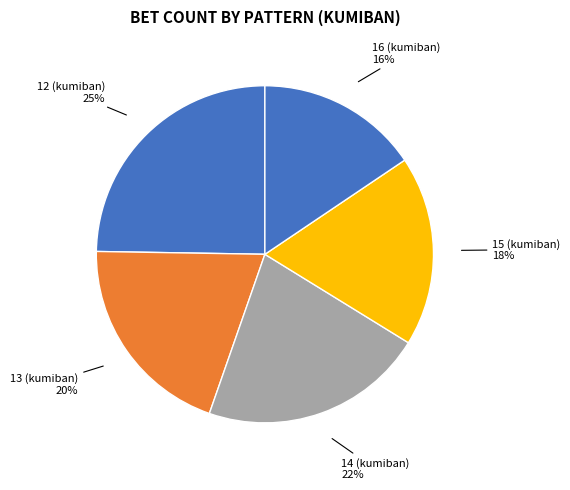

Between 15 (kumiban) and 13 (kumiban), which is larger?

13 (kumiban)